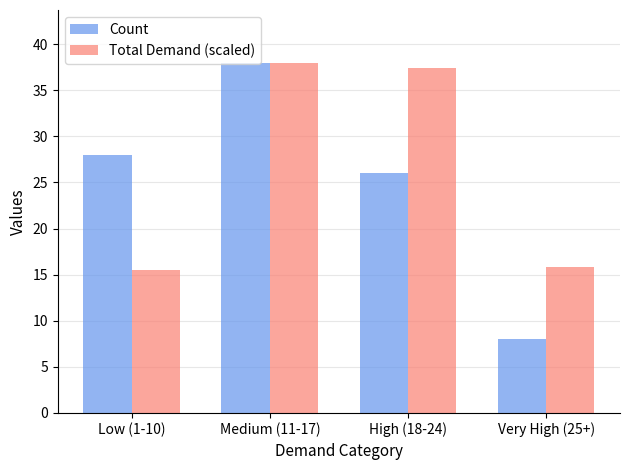

At which label does Total Demand (scaled) reach its peak?

Medium (11-17)